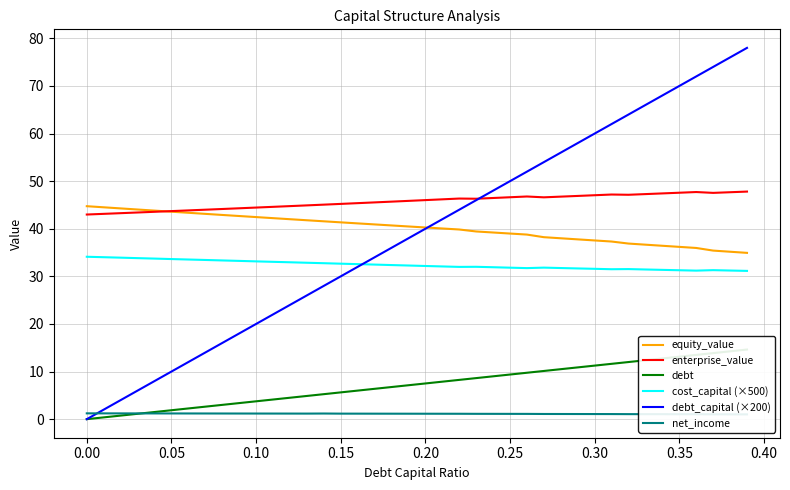

True or false: equity_value and cost_capital (×500) intersect in this chart.

False